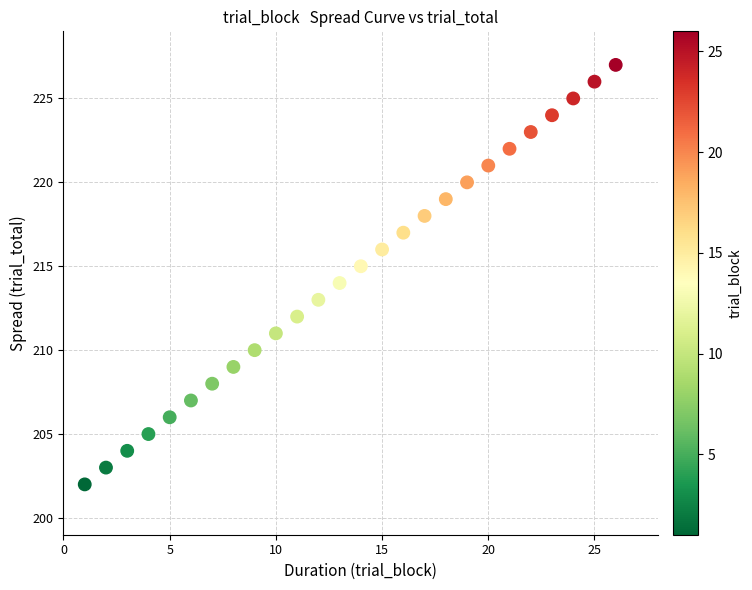

What is the range of Y values (max minus min)?

25